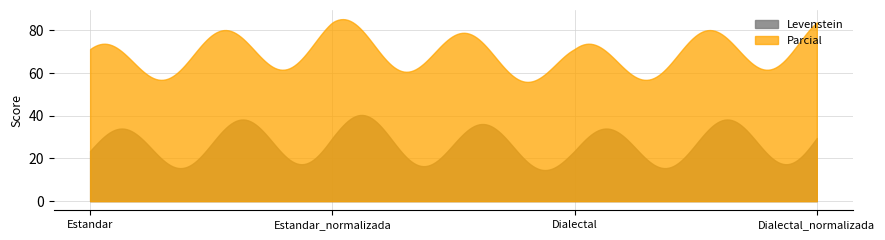

What is the difference between the second highest and minimum values in the Levenstein series?

25.8